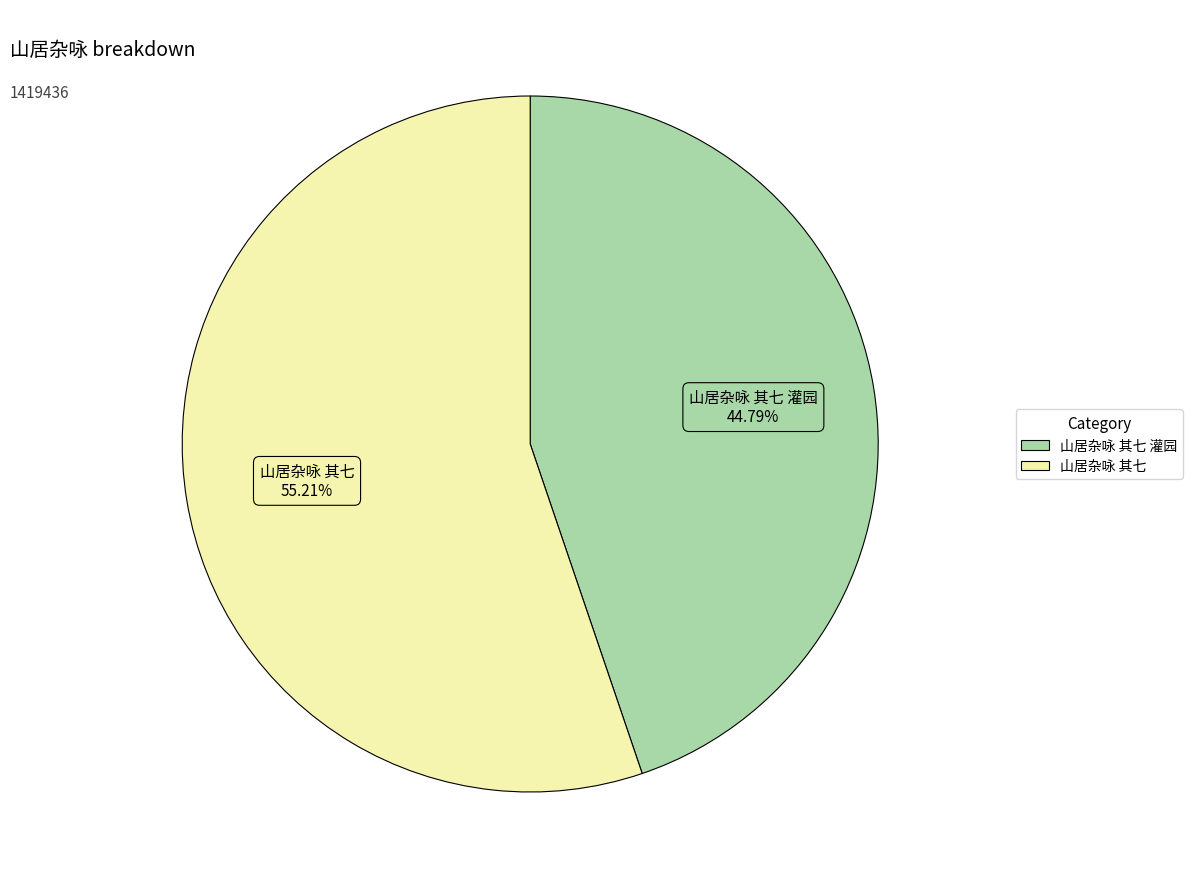

Count the number of slices in the pie.

2